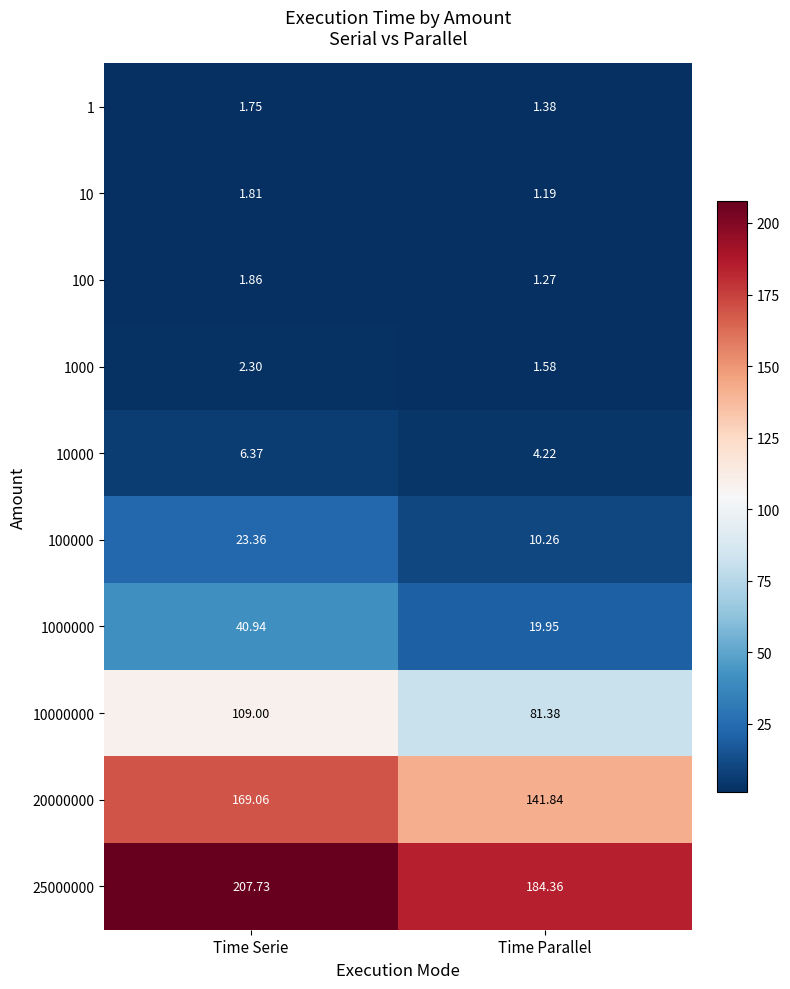

At which category is the sum across all series the highest?

Time Serie